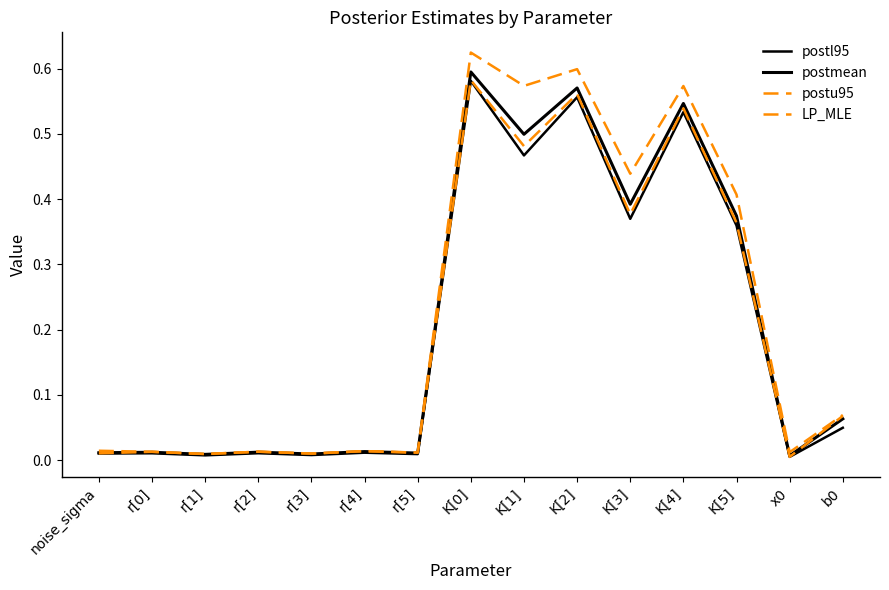

What is the average value of the postmean series?

0.2